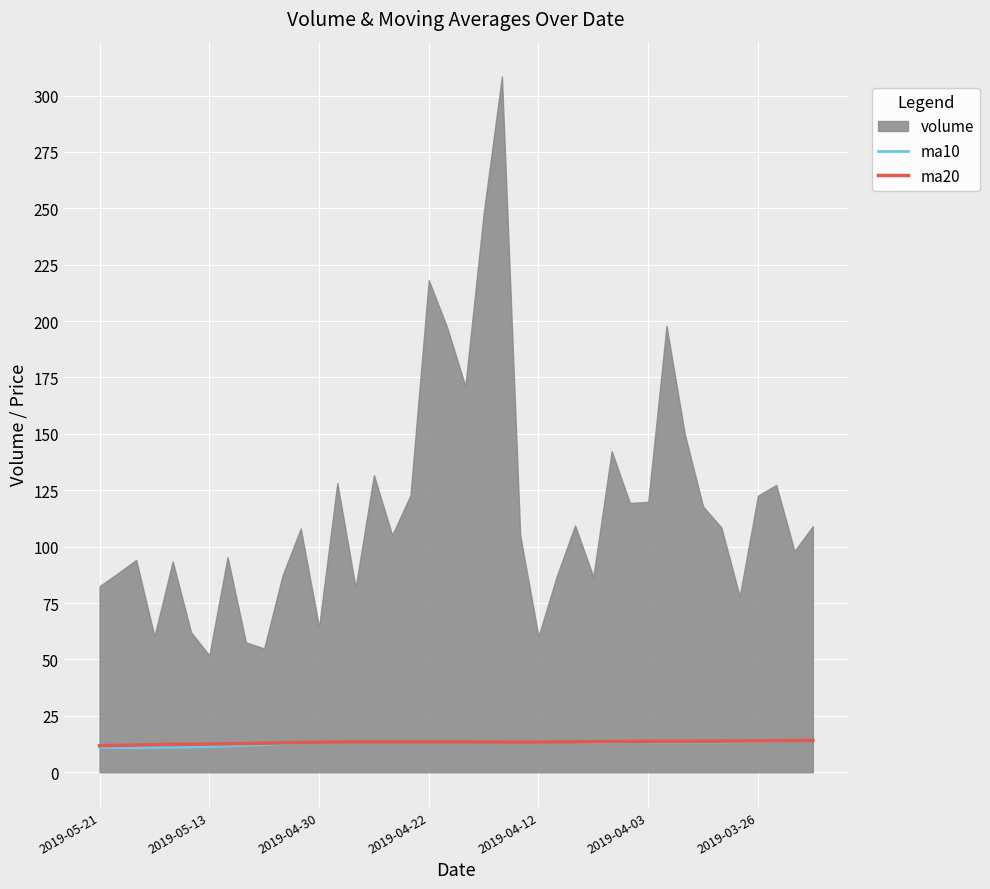

True or false: ma10 and ma20 cross at least once.

True